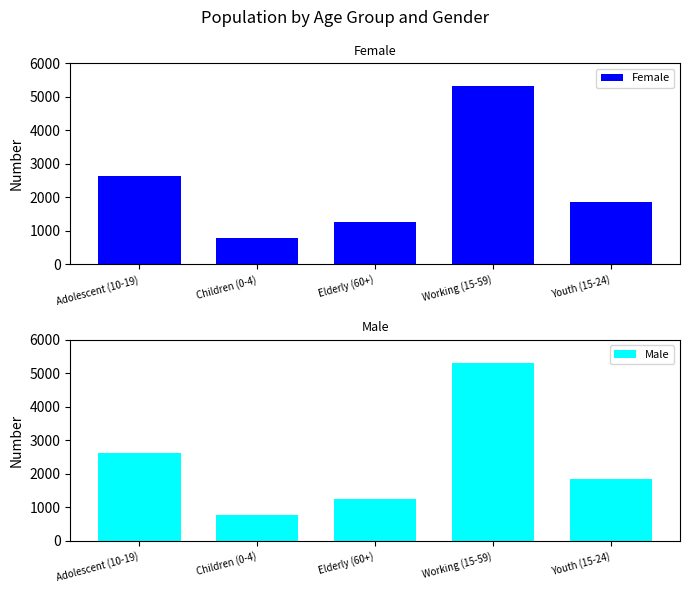

Reading right to left, transcribe all the data shown in this chart.

Female: 1861	5315	1264	781	2629
Male: 1861	5315	1264	781	2629